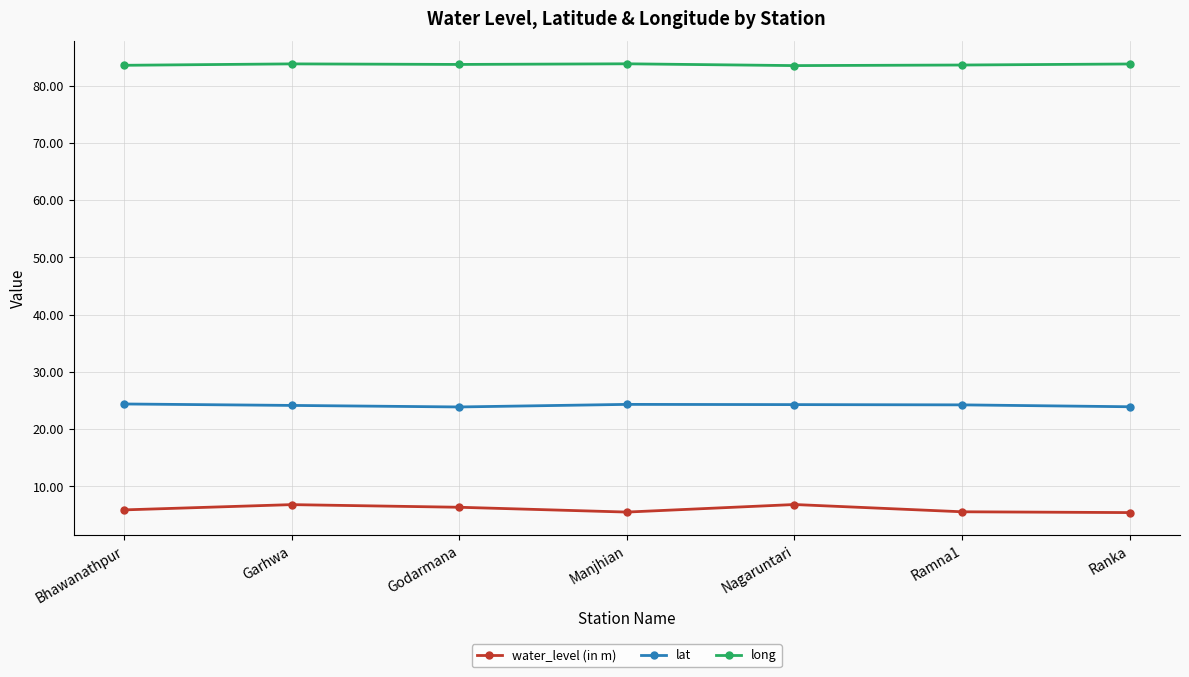

Does the chart display data point markers on the line(s)?

Yes